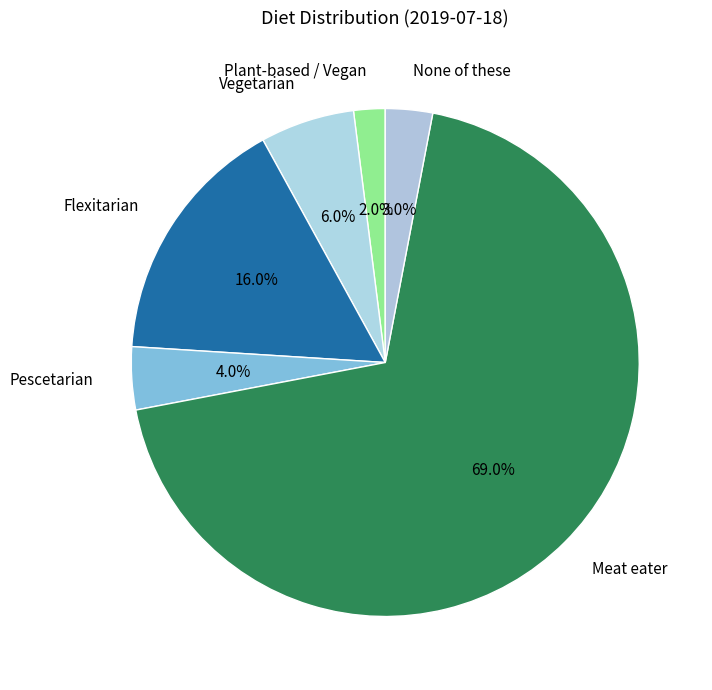

Which category accounts for the majority?

Meat eater